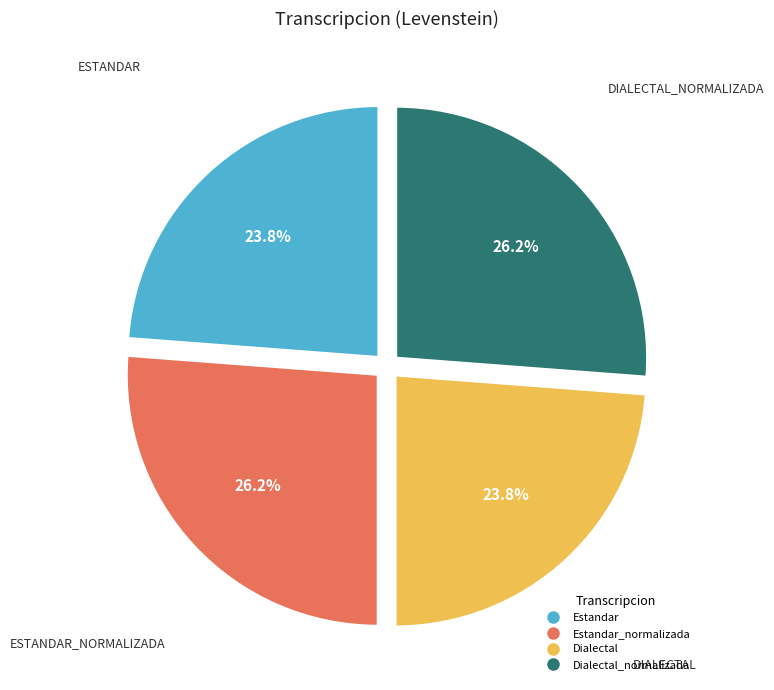

To the nearest percent, what is the difference between the largest and smallest slice percentages?

2%